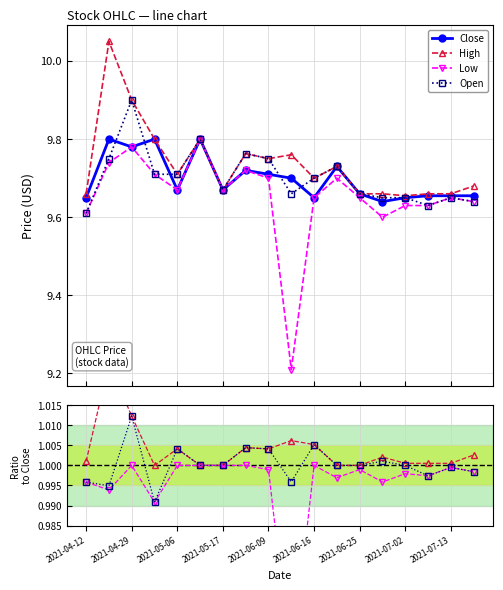

What is the label of the 2nd point from the left?

2021-04-29